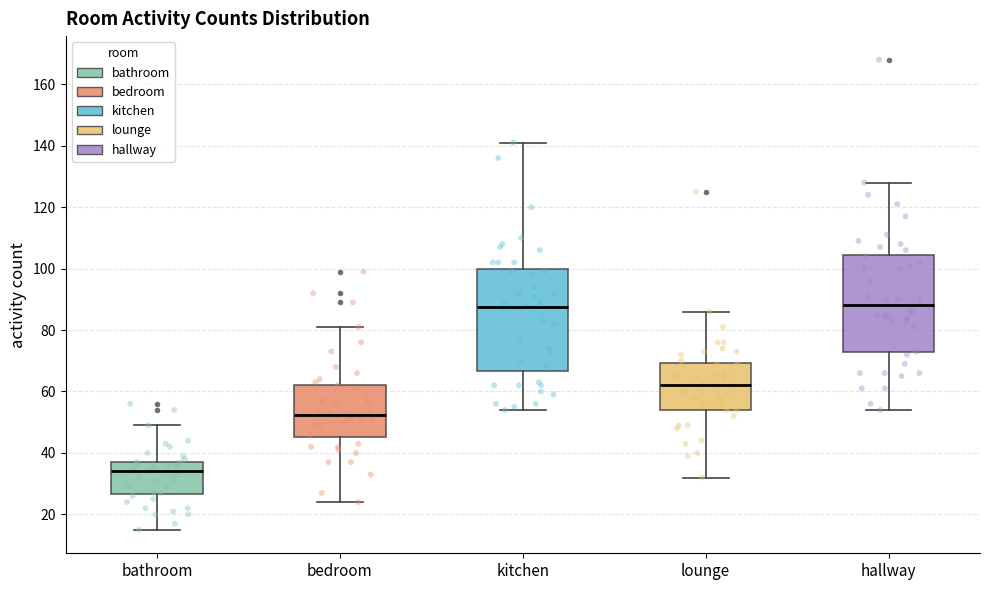

Where is the lower edge of the box for hallway on the y-axis? The values are not printed on the chart, so give them approximately, as read against the axis.

72